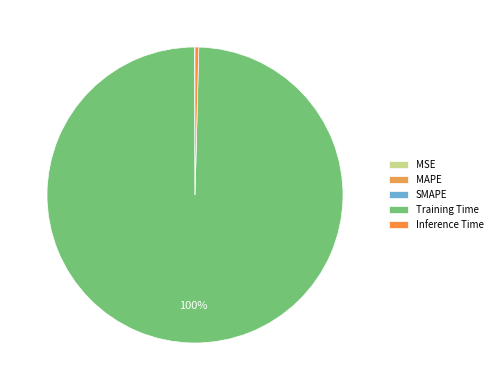

To the nearest percent, what is the average slice percentage?

20%